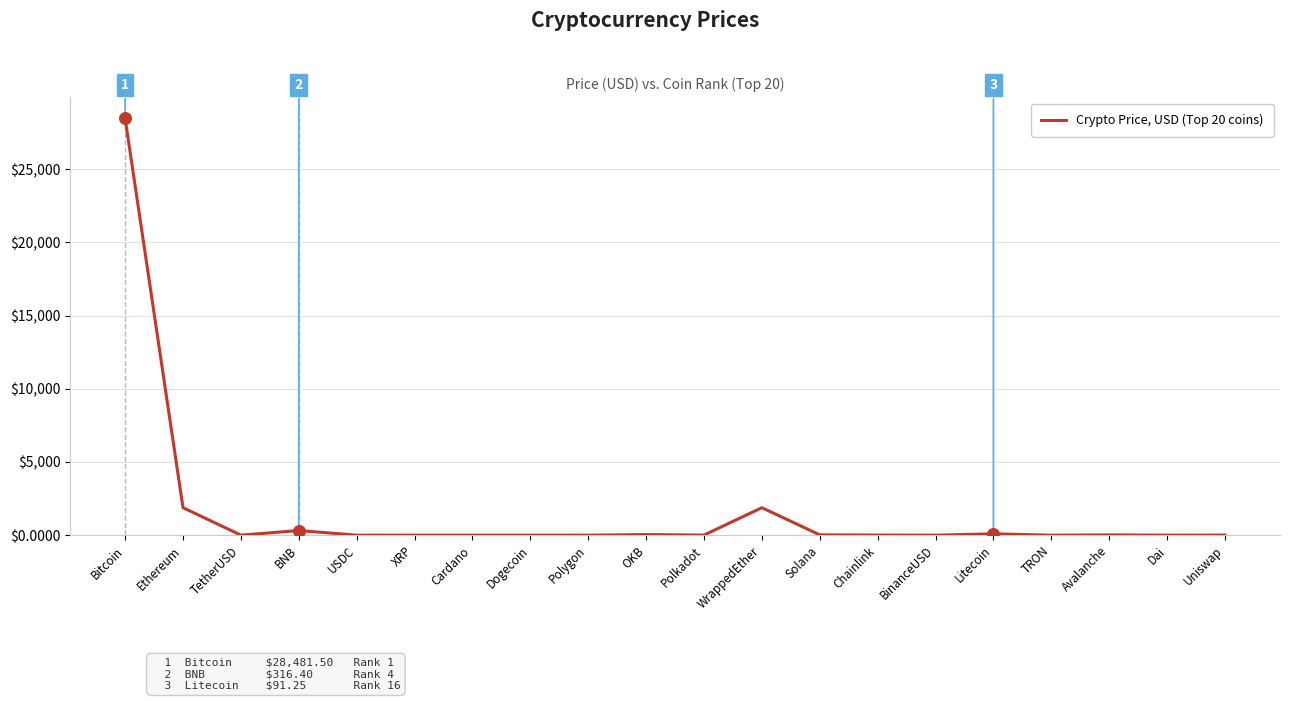

What is the change in value from TetherUSD to Uniswap?

+4.9